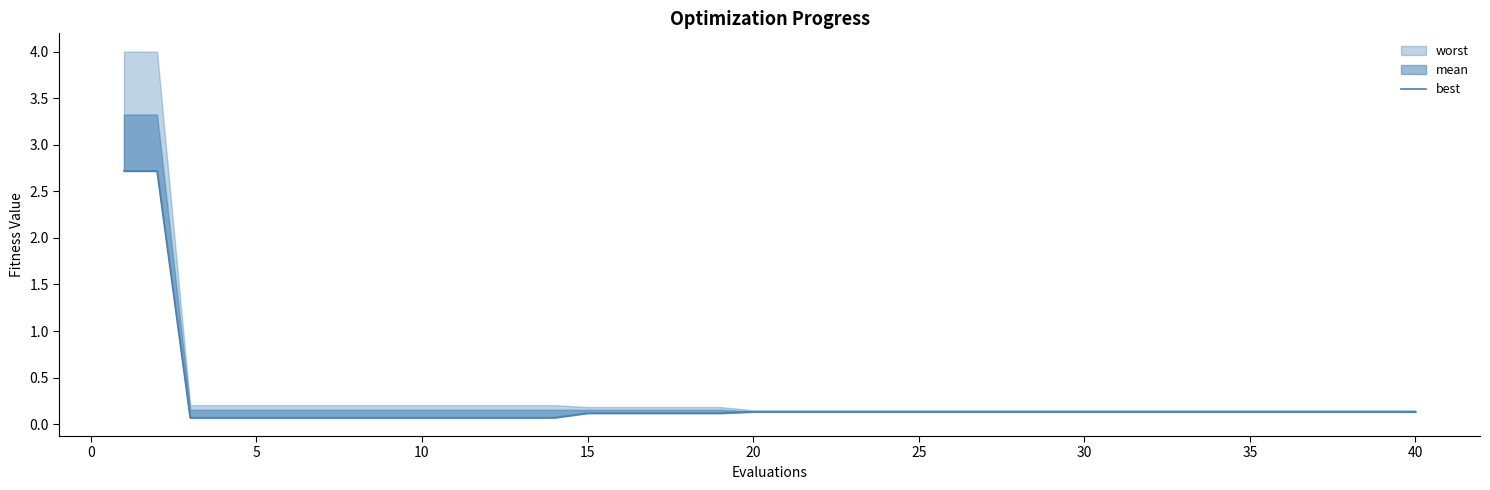

What is the average value?

0.2